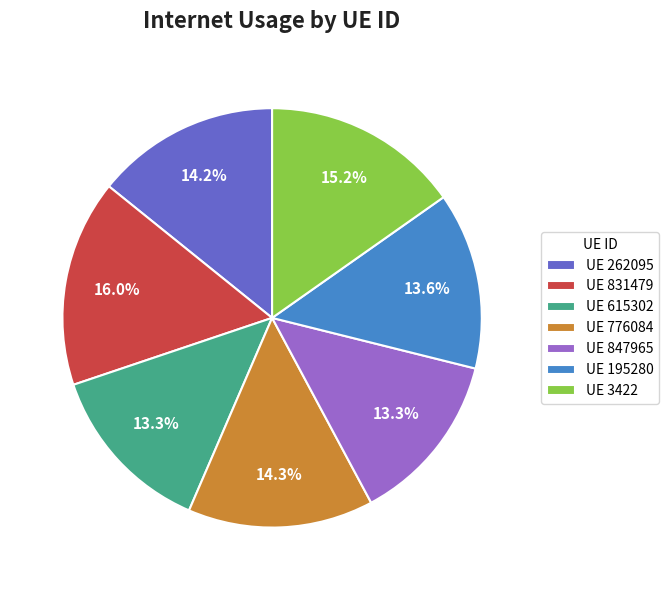

What is the largest slice in the pie chart?

UE 831479